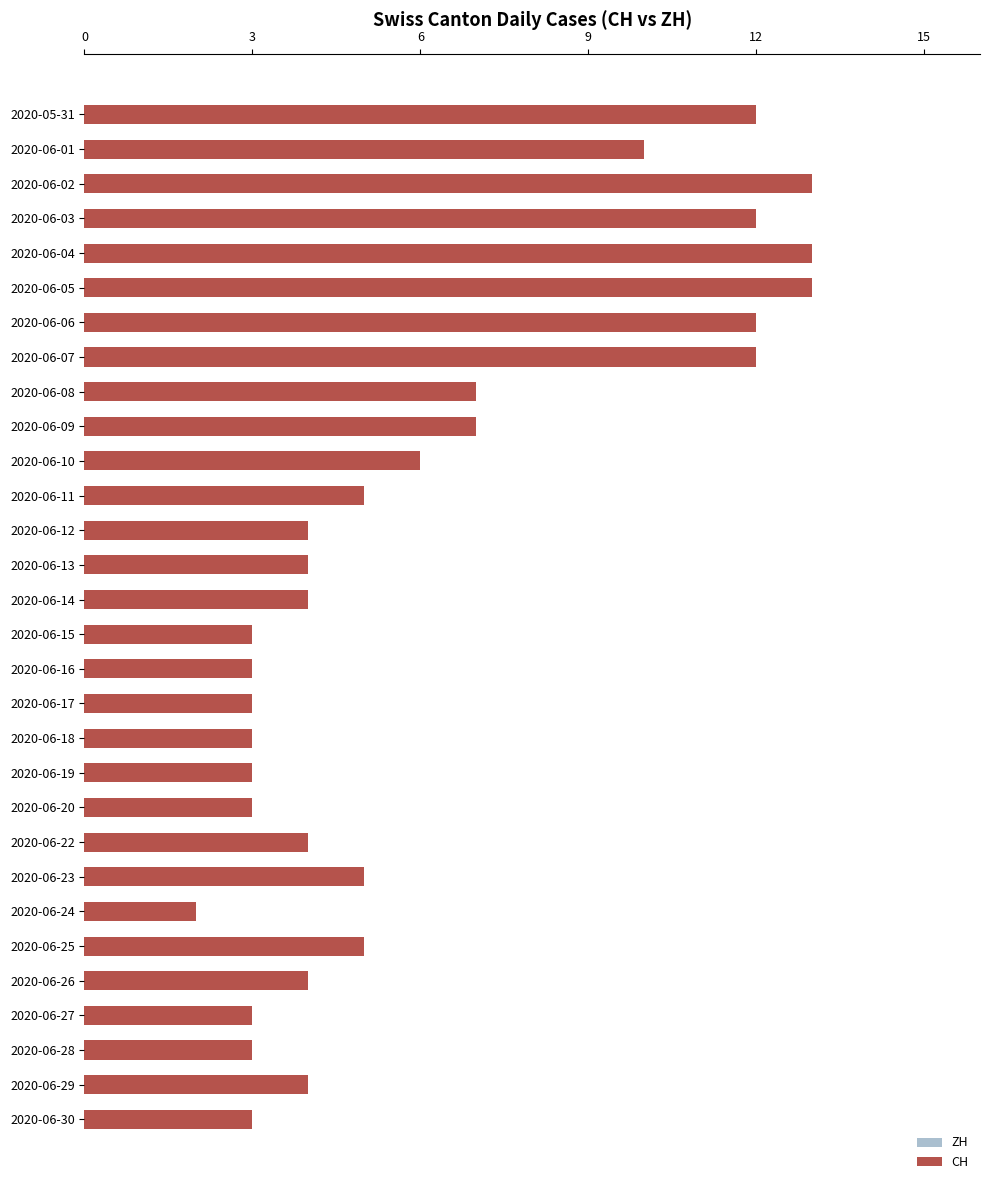

How many ZH values are between 0 and 1?

30